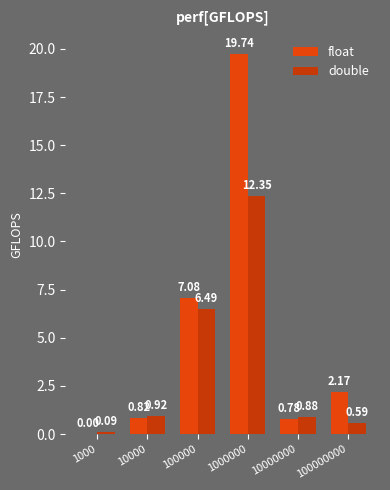

Which series has the widest spread of values?

float